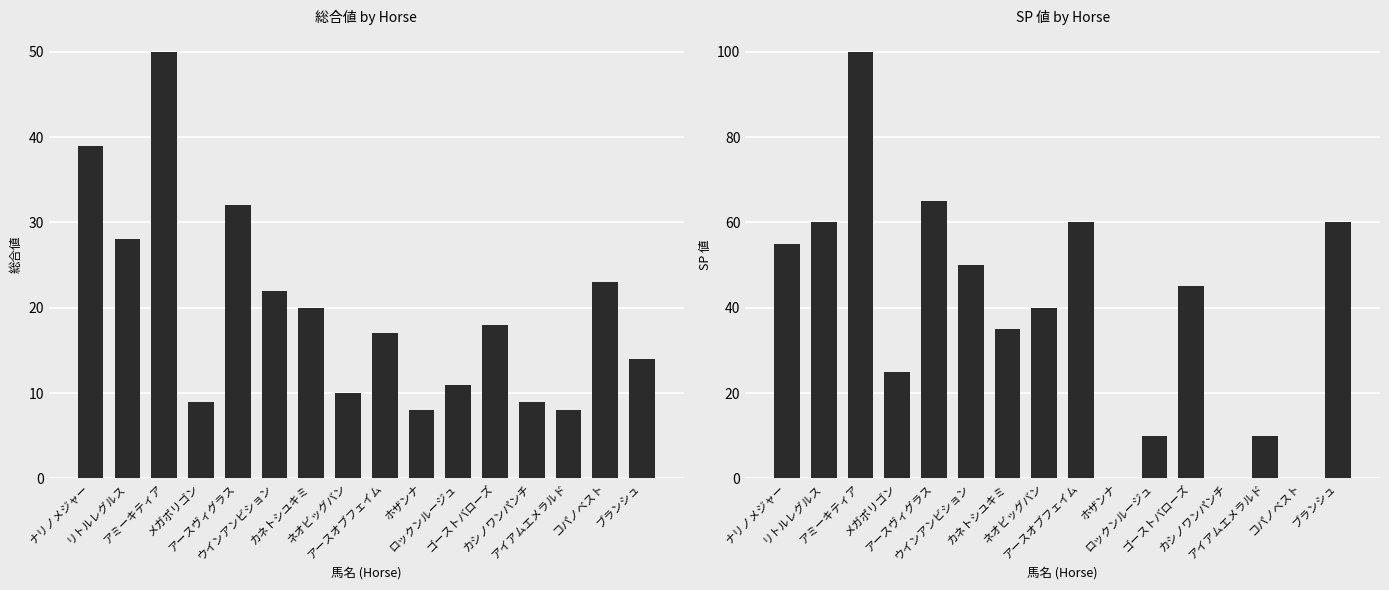

What is the difference between the maximum and minimum values in the SP 値 series?

100